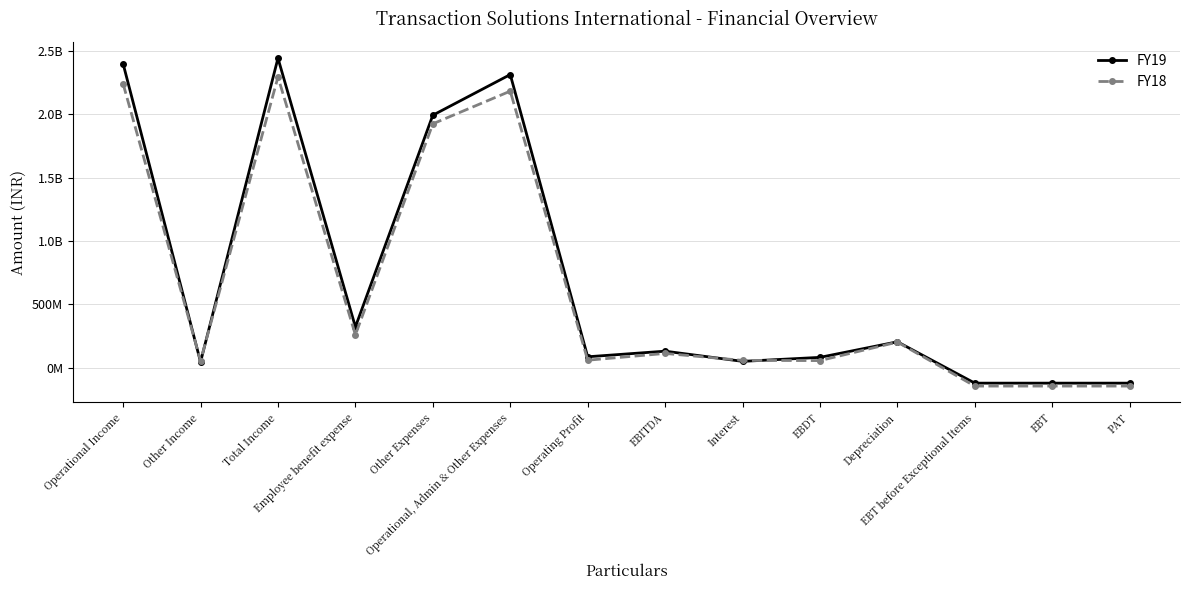

What position from the right is EBITDA?

7